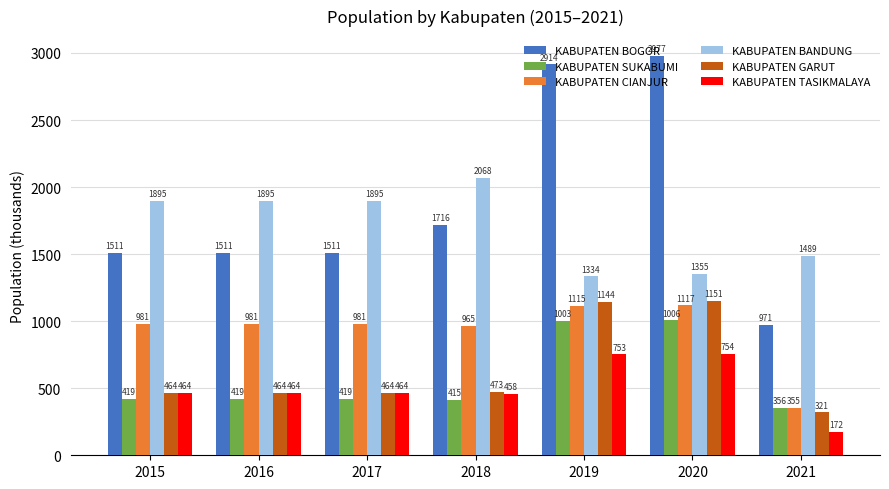

Which series has the largest range (max minus min)?

KABUPATEN BOGOR